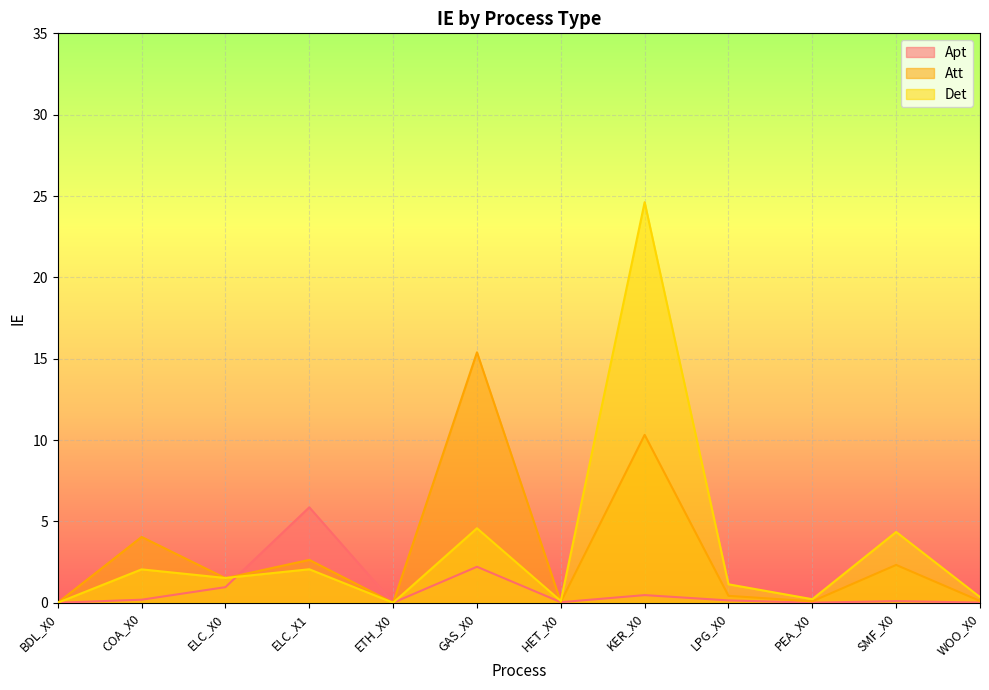

True or false: Att and Det cross at least once.

True